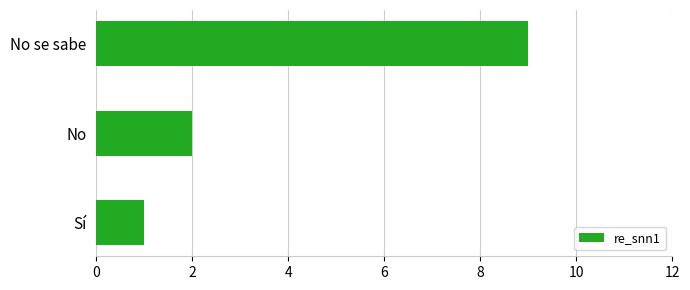

The chart shows a value of 4 at No se sabe. True or false?

False